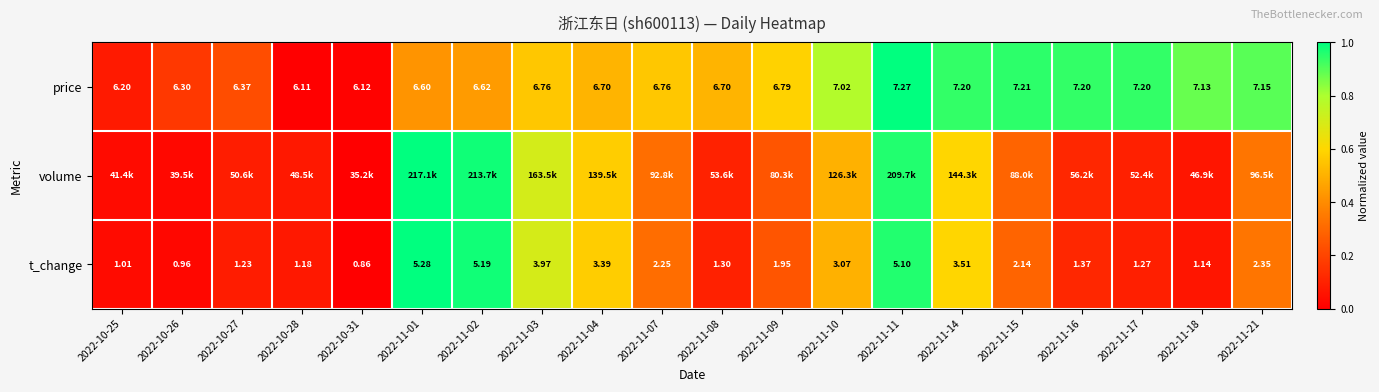

Which series changed the most between 2022-11-08 and 2022-11-10?

t_change